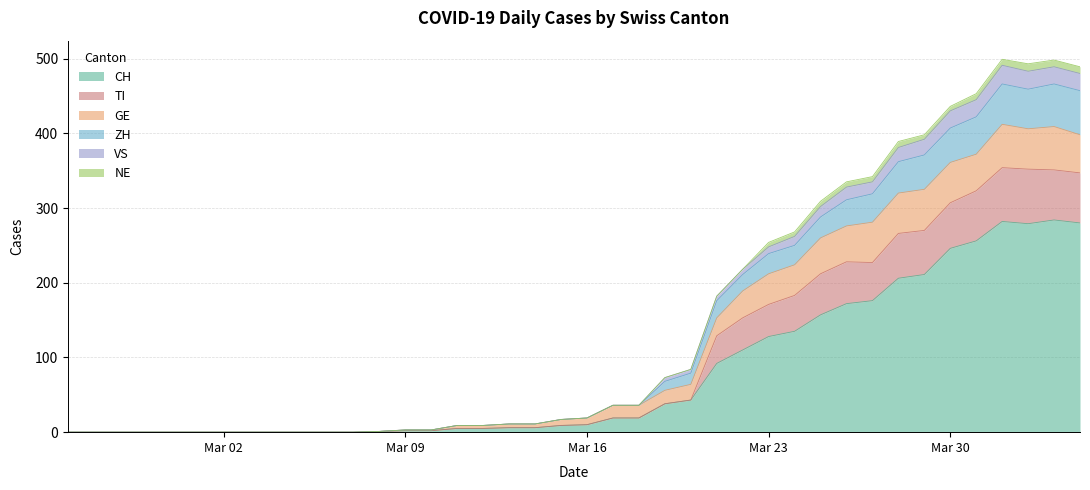

True or false: TI and CH cross at least once.

False